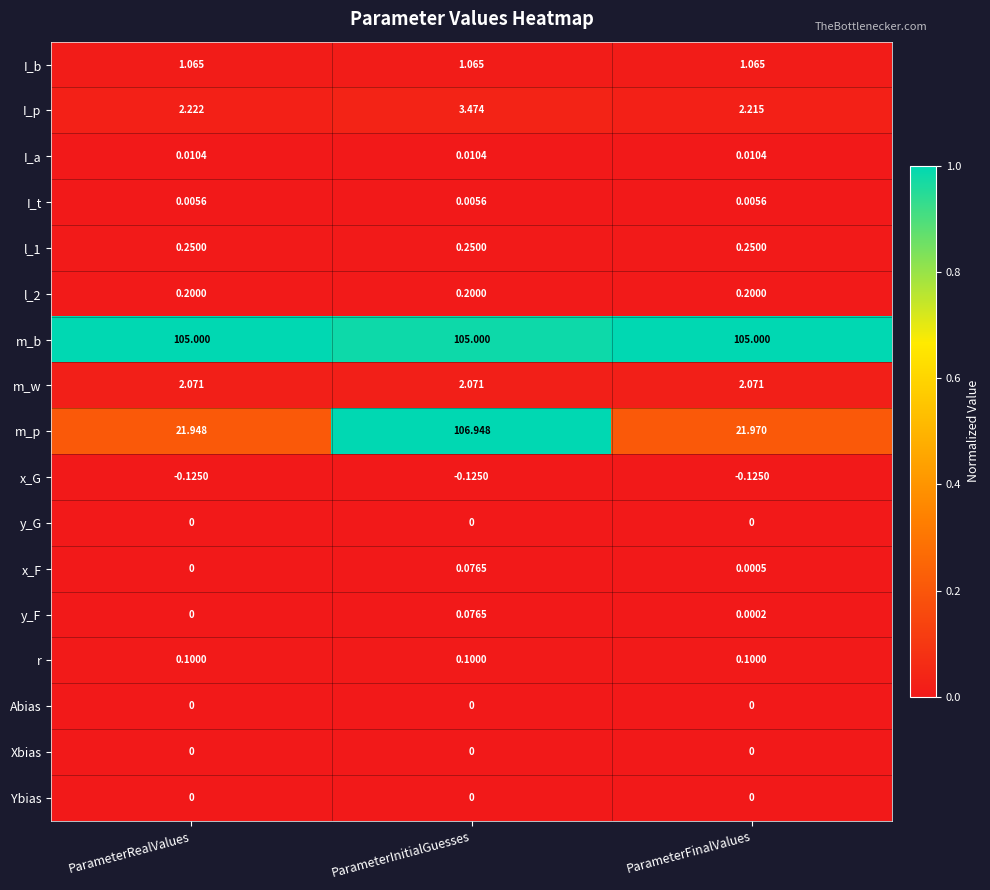

At which category is the sum across all series the highest?

ParameterInitialGuesses